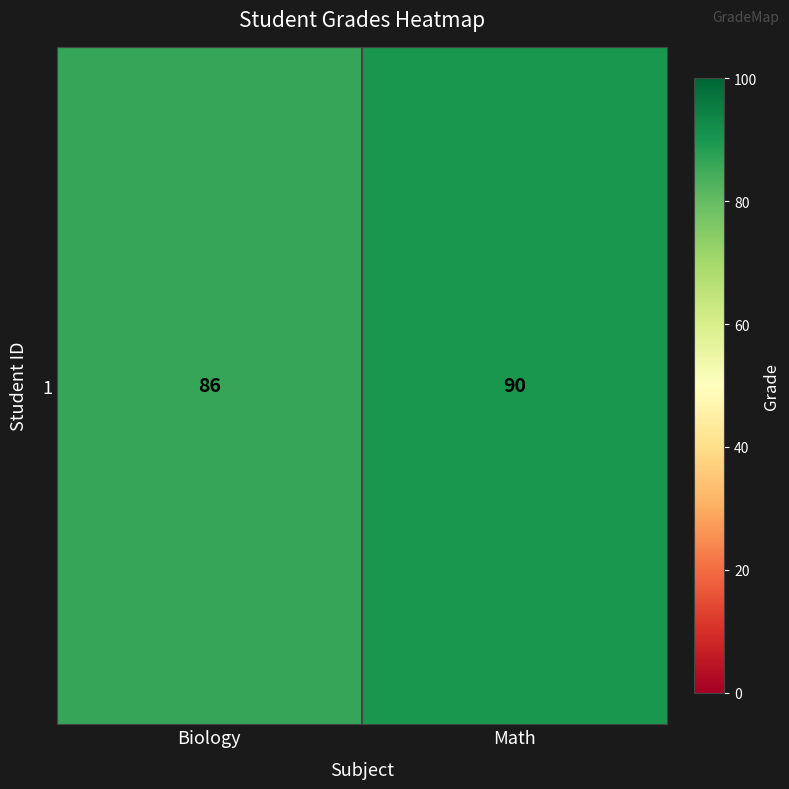

Where is the data nearest to the value 88?

Biology